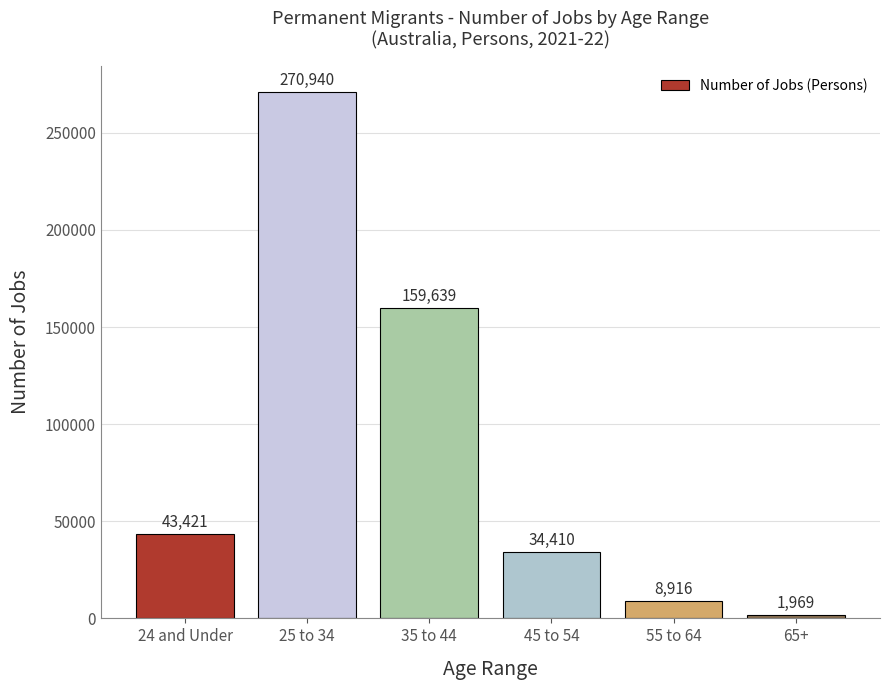

Read the value at 55 to 64, to the nearest 10.

8920